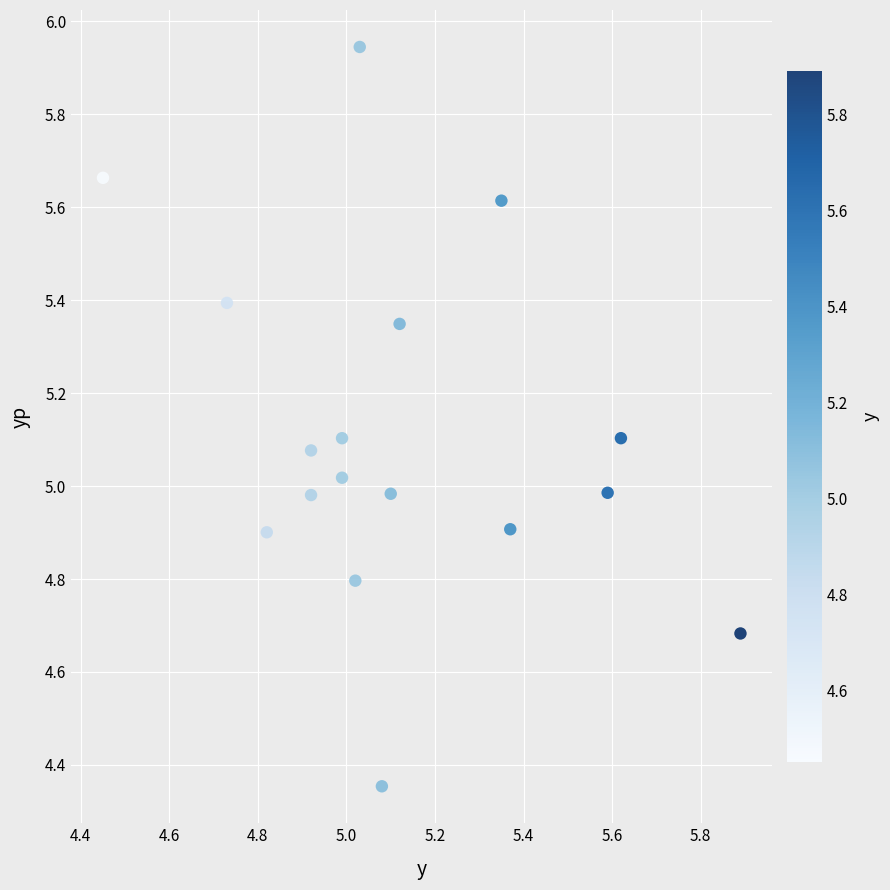

What is the range of X values (max minus min)?

1.4